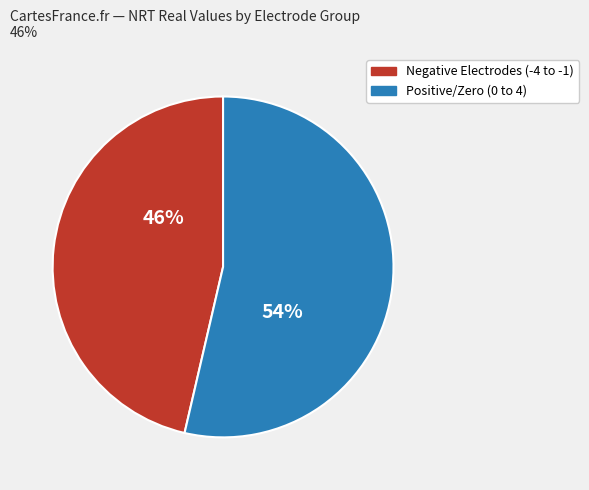

To the nearest percent, what is the average slice percentage?

50%